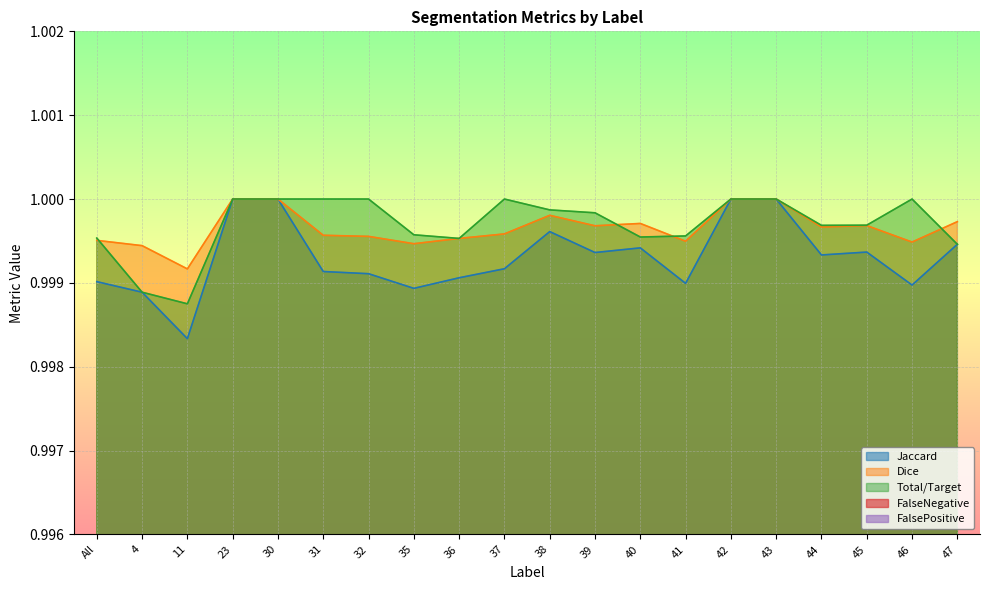

At which label does Jaccard reach its peak?

23